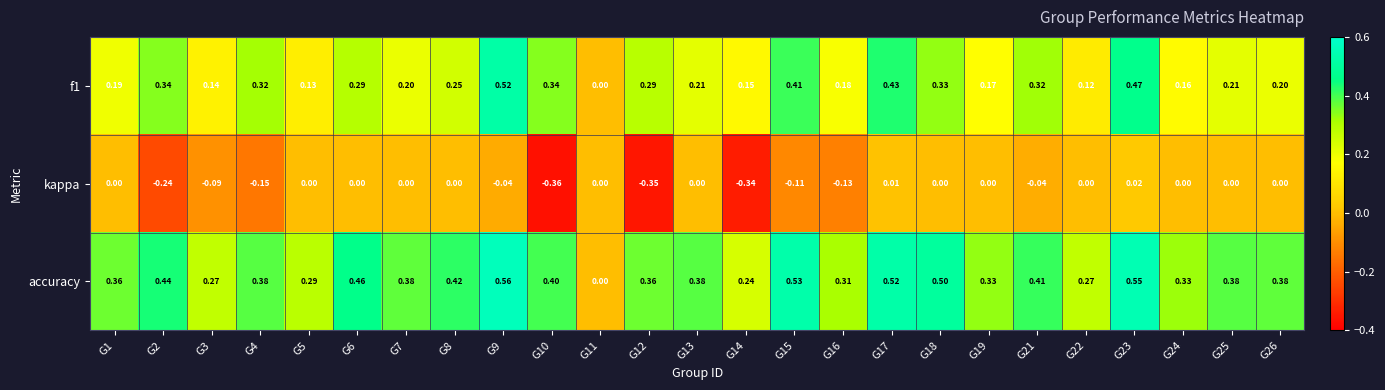

Which series has the largest range (max minus min)?

accuracy